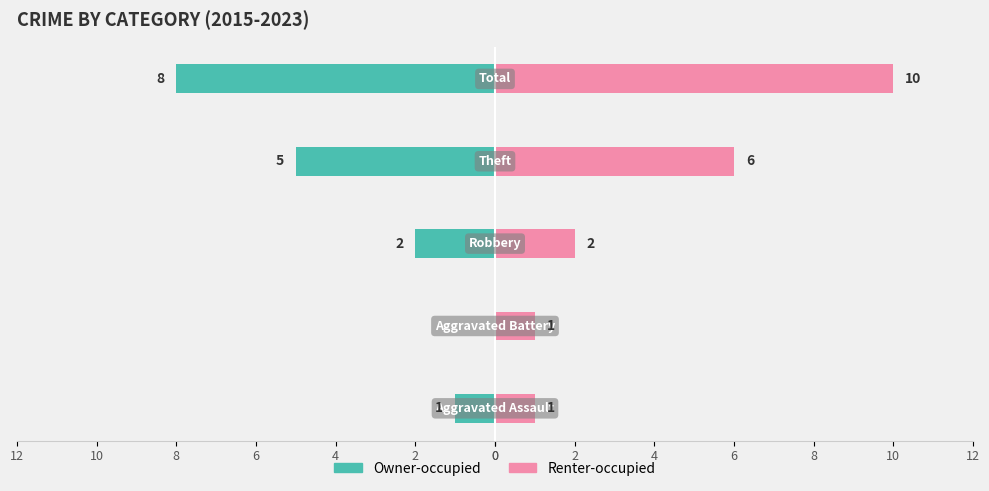

What is the spread (max minus min) of values at 8?

18